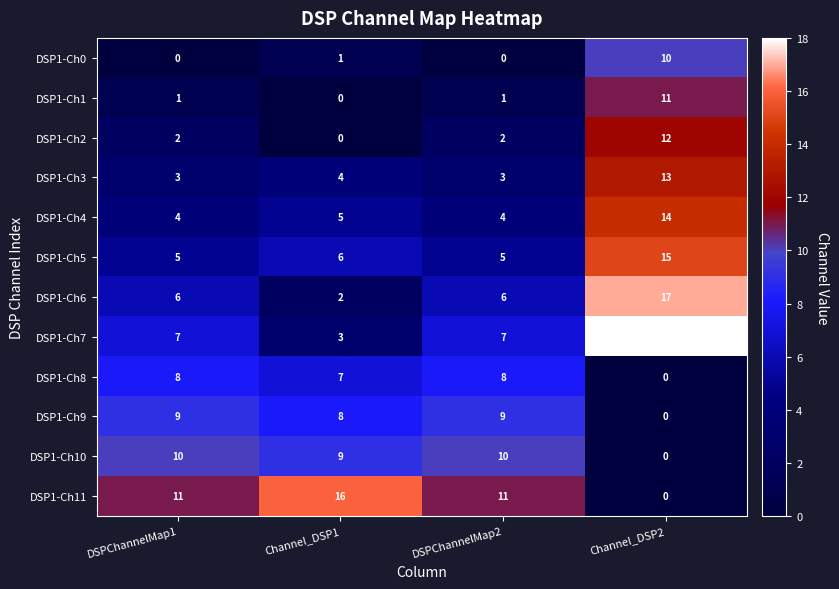

What is the minimum value for DSP1-Ch7?

3